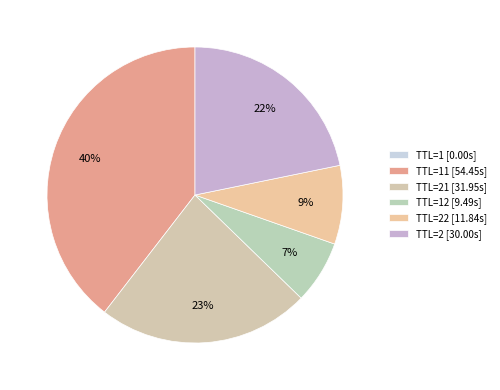

Which slice is the smallest?

1